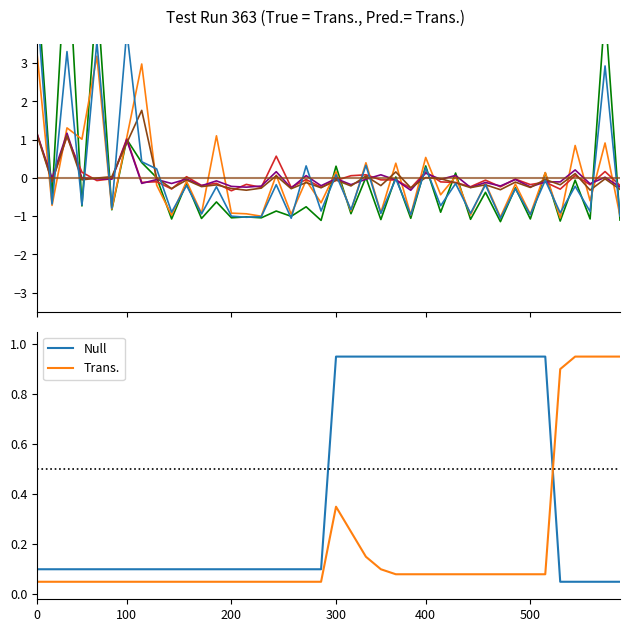

True or false: Trans. and Null intersect in this chart.

True